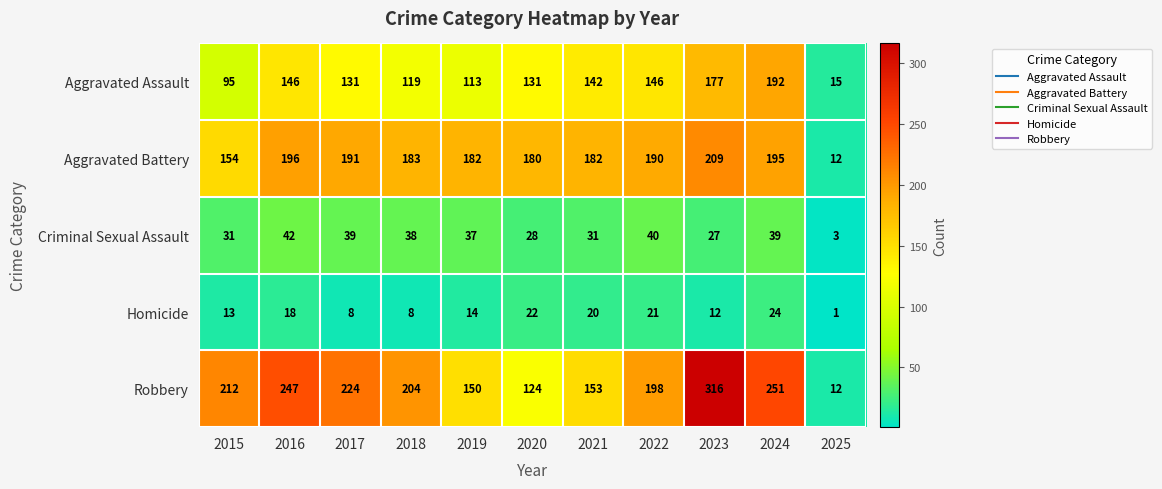

True or false: Homicide has a value of 22 at 2015.

False